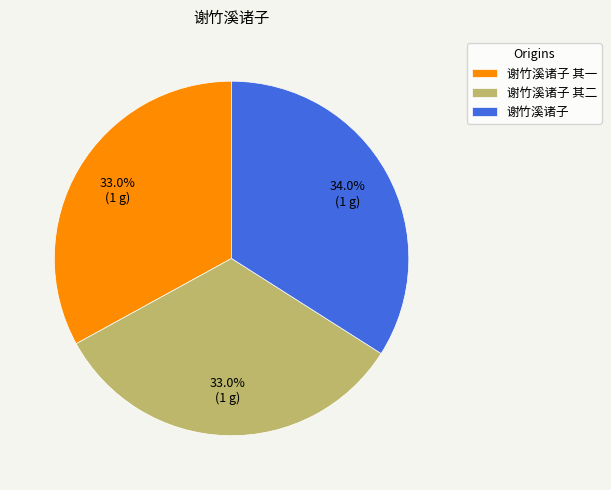

Count the number of slices in the pie.

3